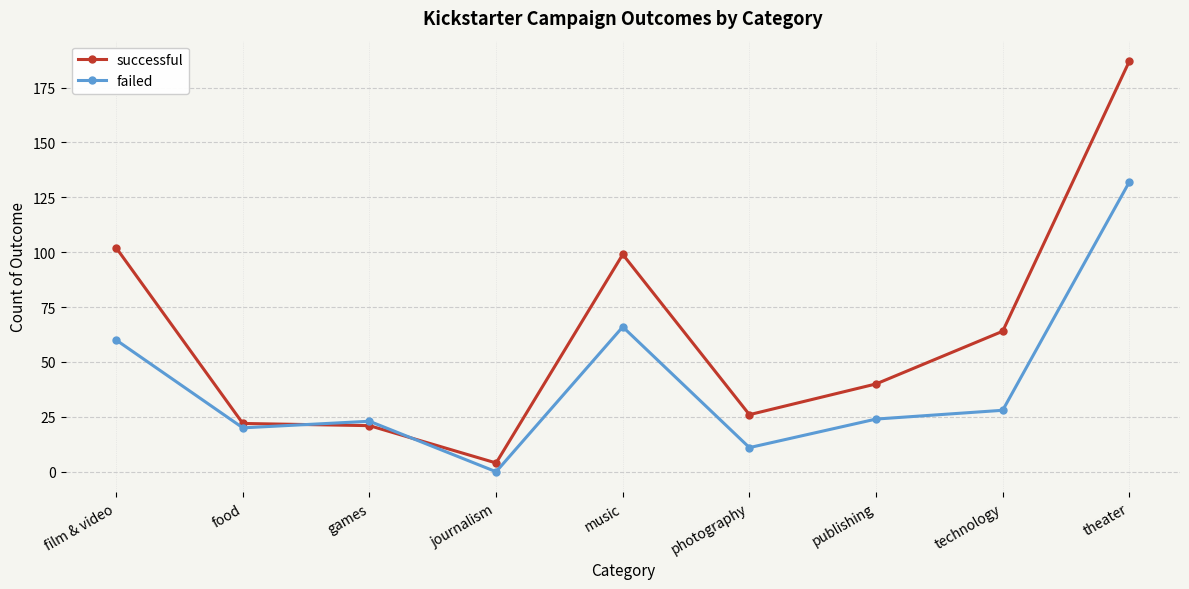

What is the difference between the highest and lowest values at journalism?

4